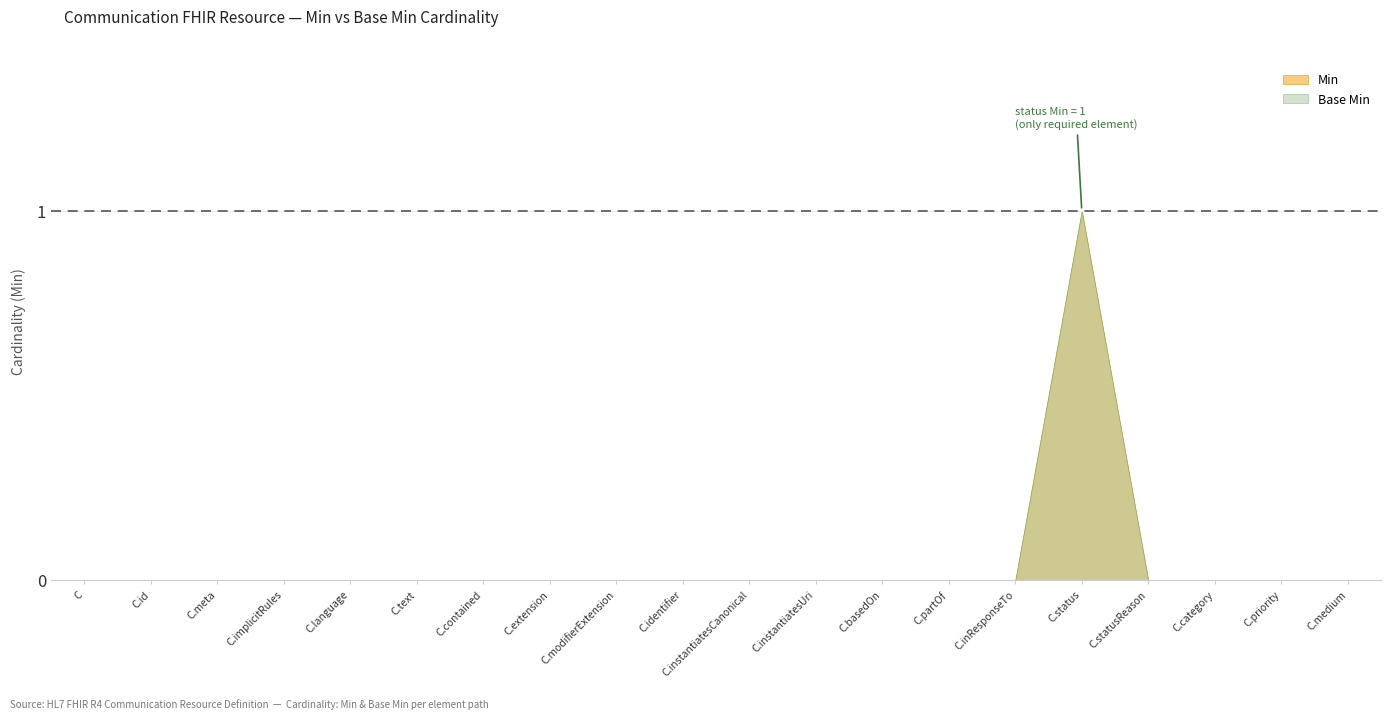

Is the value of Min at Communication.text greater than the value of Base Min at Communication.inResponseTo?

No